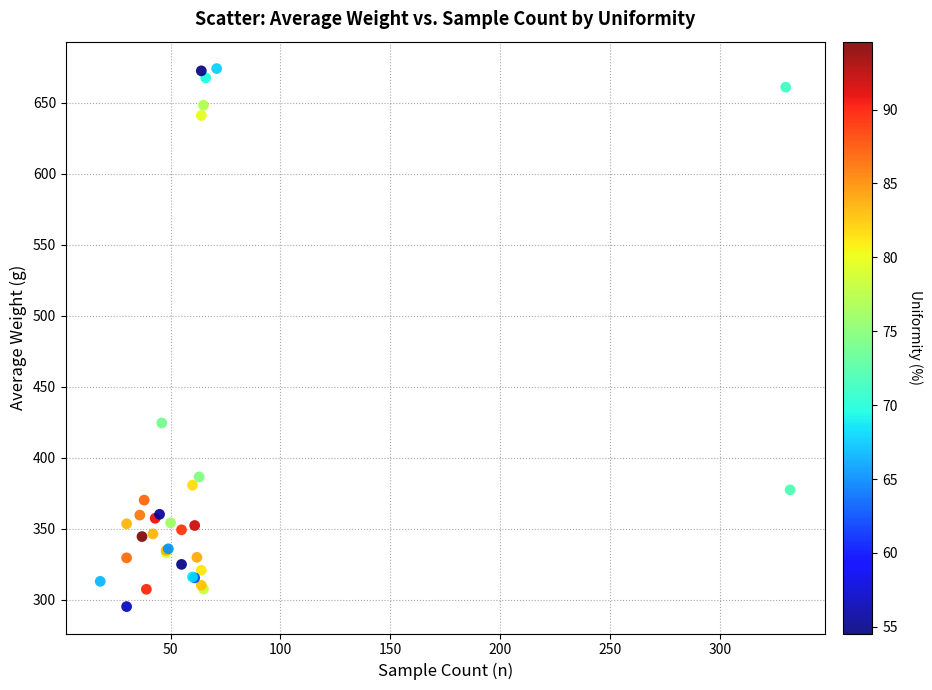

What Y value in the scatter plot is closest to 484?

424.4